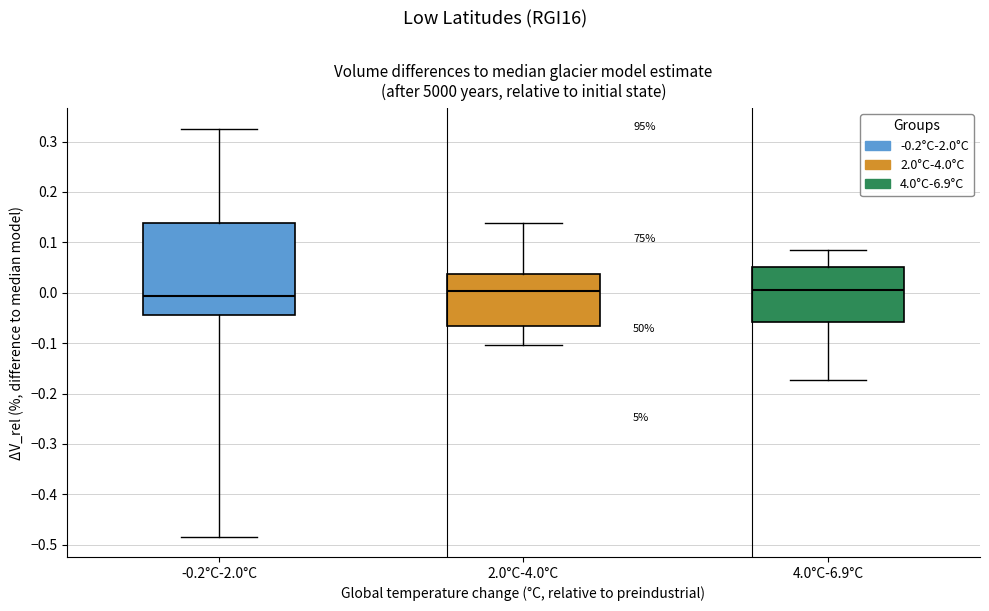

Reading left to right, transcribe this box plot: for each box, give where its median line is, the range the box spans, and where its two whiskers end, as read against the y-axis. The values are not printed on the chart, so give them approximately, as read against the axis.

-0.2°C-2.0°C: median -0.01, box -0.04 to 0.14, whiskers -0.48 to 0.33
2.0°C-4.0°C: median 0.00, box -0.07 to 0.04, whiskers -0.10 to 0.14
4.0°C-6.9°C: median 0.01, box -0.06 to 0.05, whiskers -0.17 to 0.08